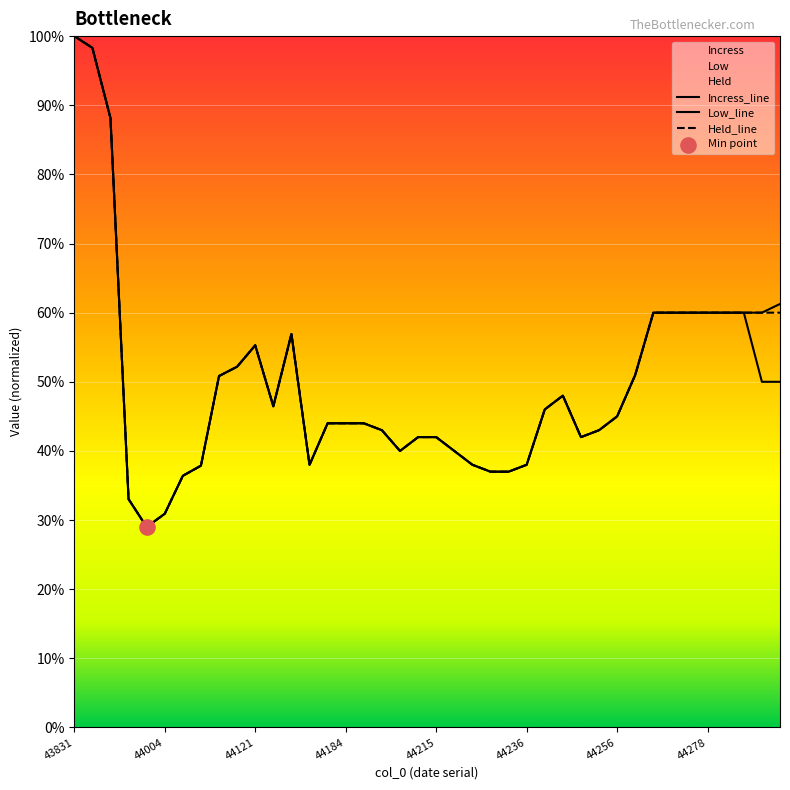

What is the total value across all series at 37?

1.8